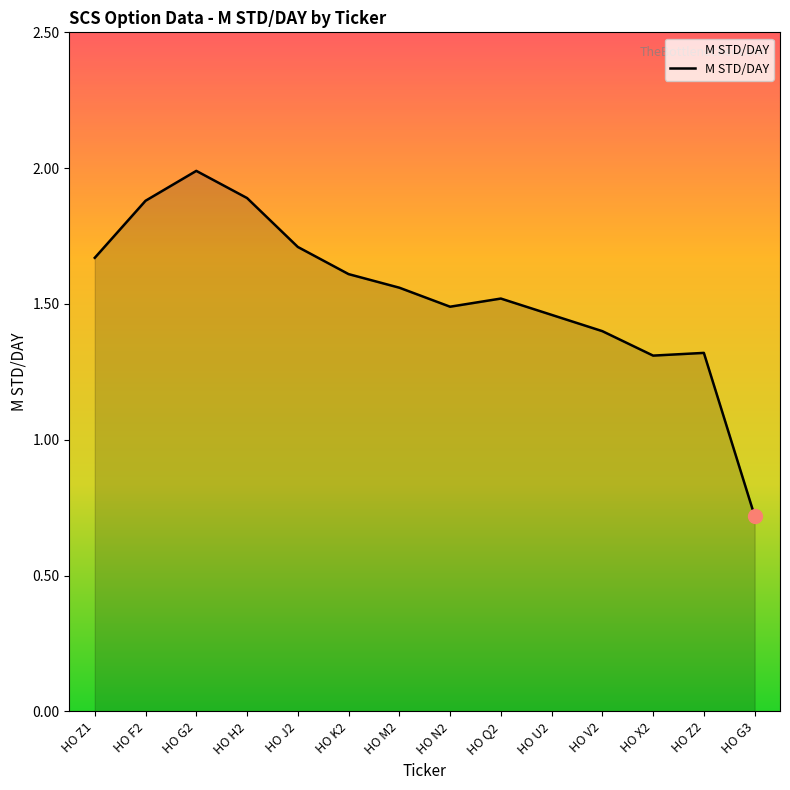

Which has a higher value, HO G2 or HO N2?

HO G2